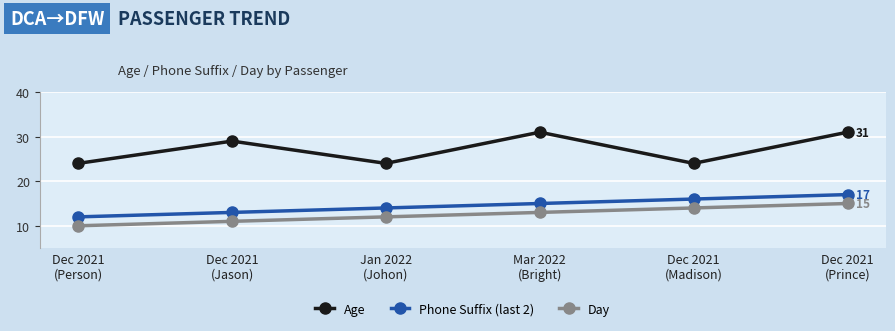

True or false: Day has a value of 14 at Dec 2021
(Madison).

True